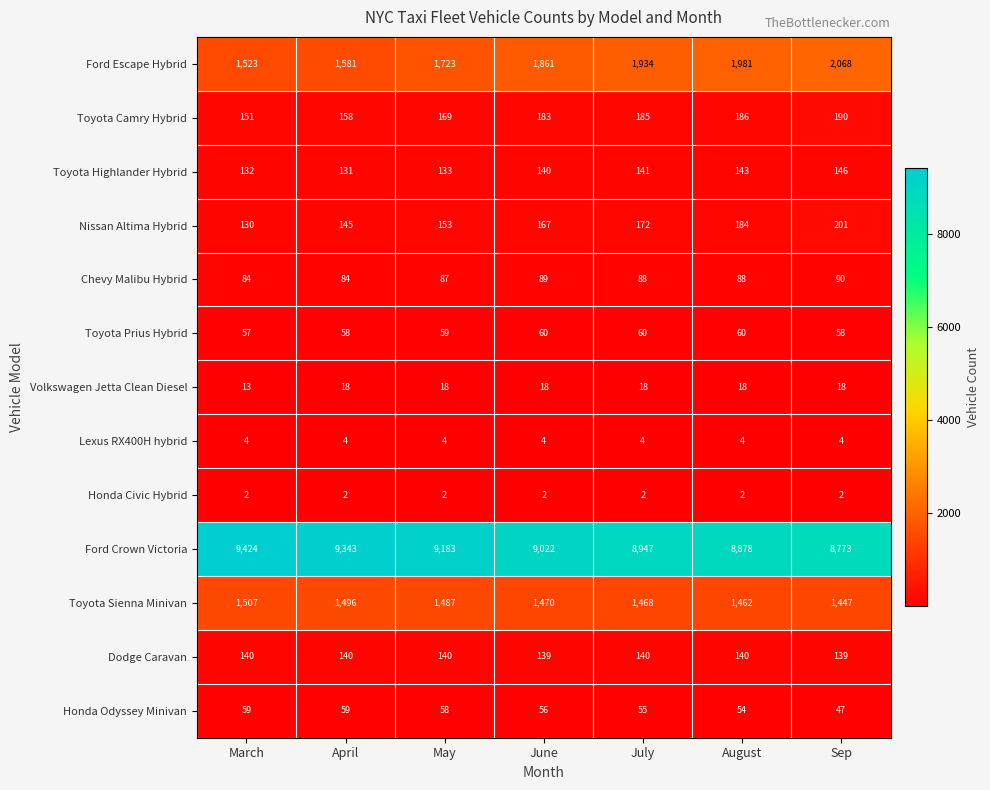

Which series has the largest total across all categories?

Ford Crown Victoria